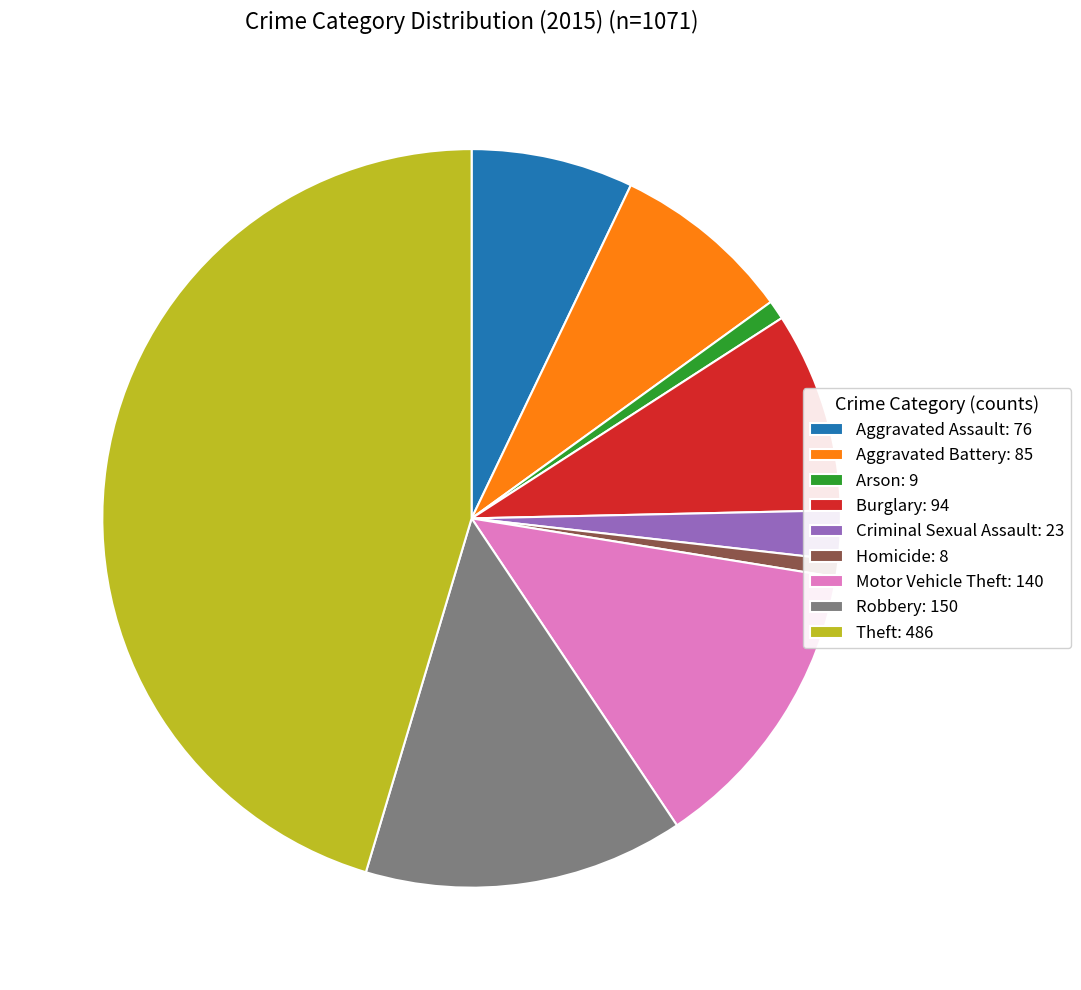

Do Burglary: 94 and Aggravated Battery: 85 together represent more than half of the pie?

No